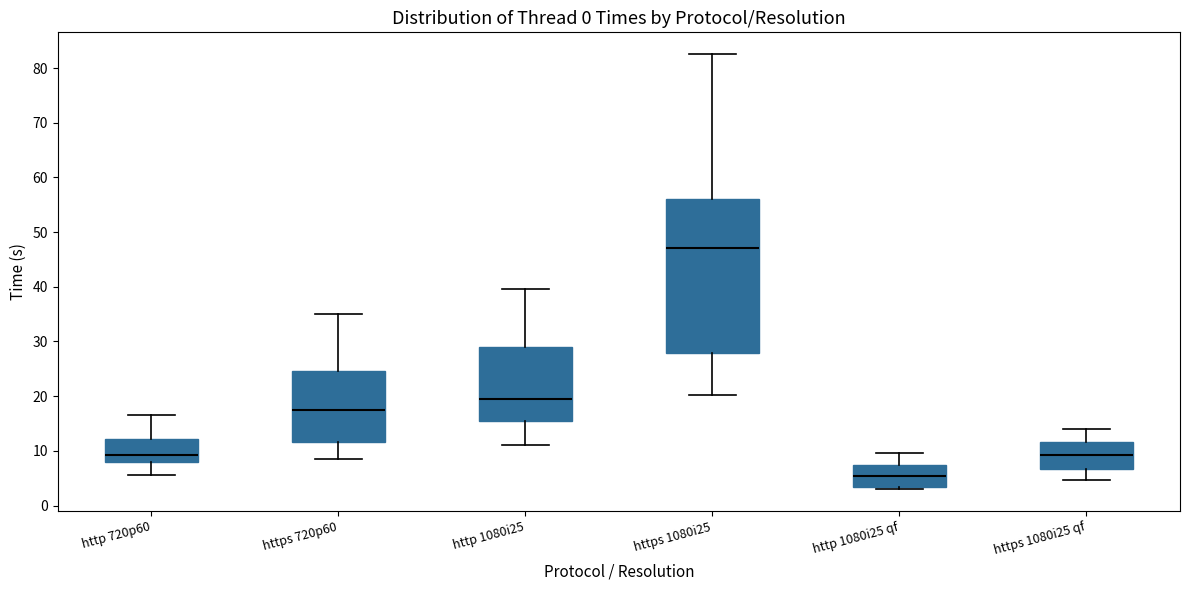

Where does the upper whisker of the box for http 1080i25 qf end on the y-axis? The values are not printed on the chart, so give them approximately, as read against the axis.

10